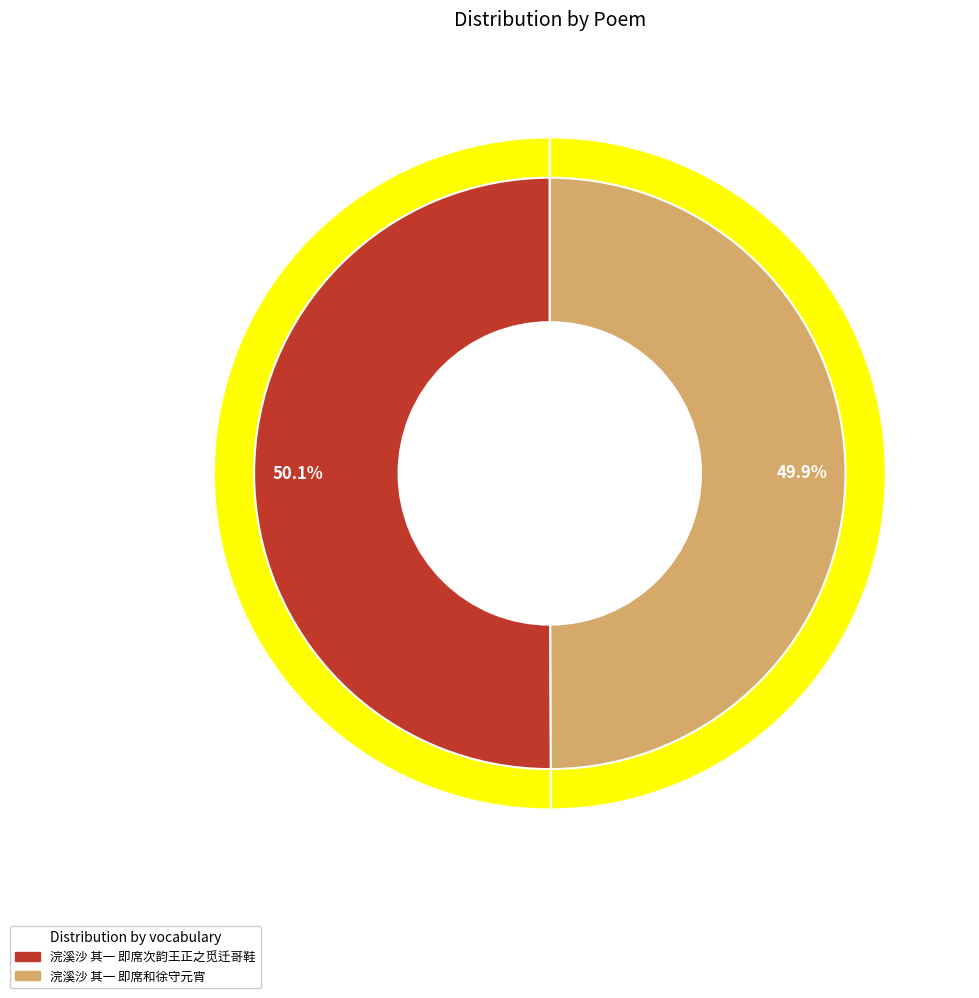

Is it true that 浣溪沙 其一 即席和徐守元宵 is 50% of the pie?

True